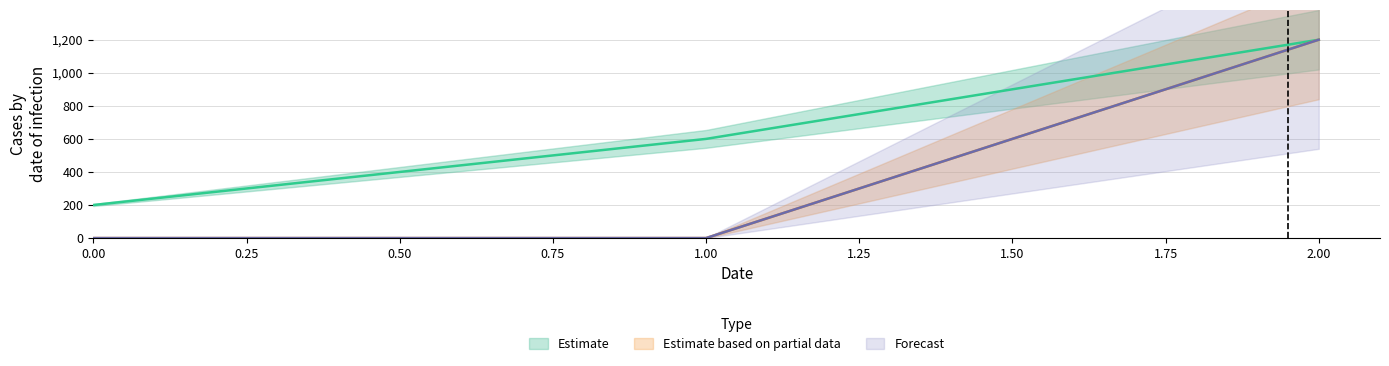

The value of Forecast at 2 is 1200. True or false?

True